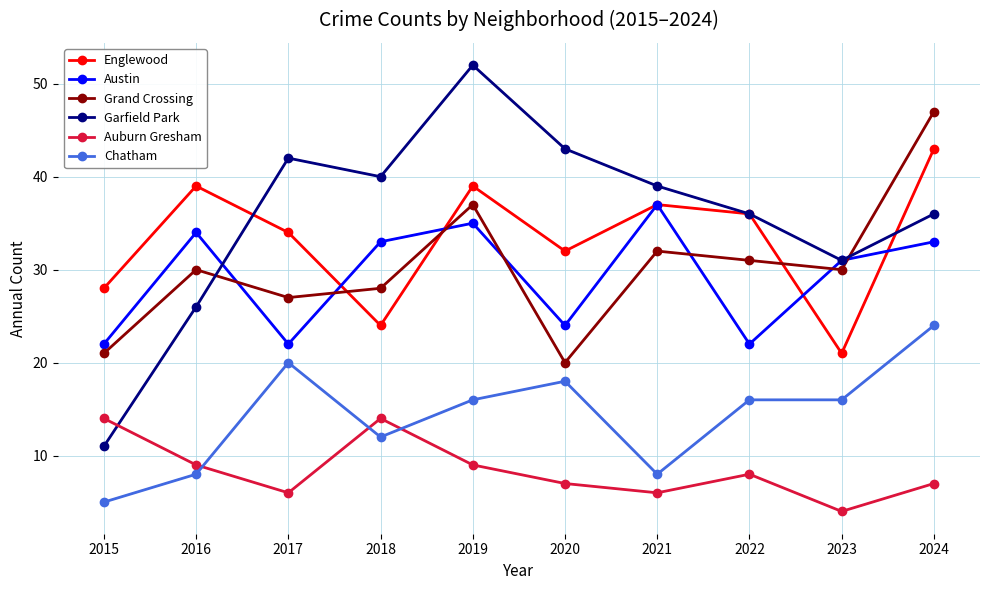

What is the highest value of the Garfield Park series?

52